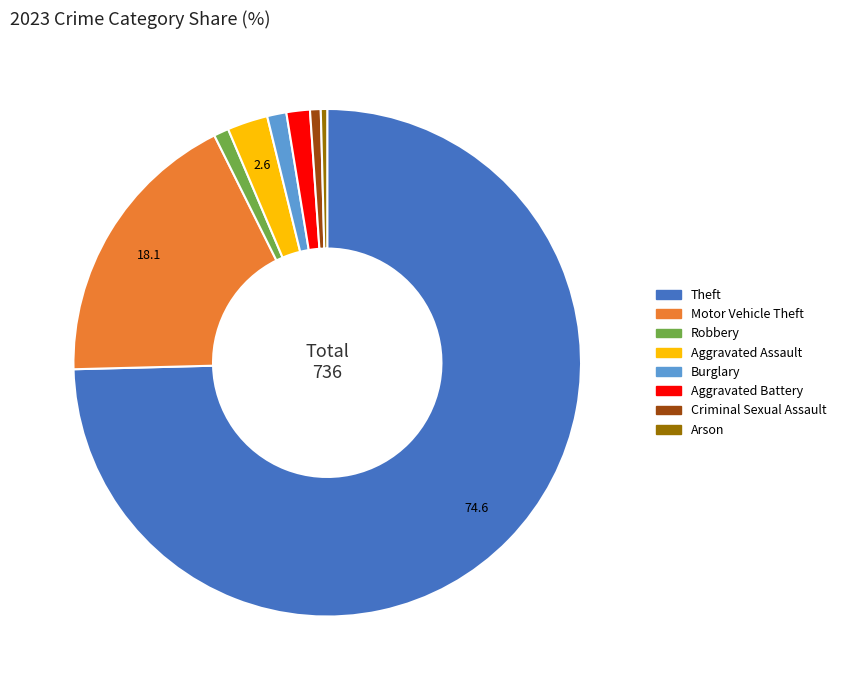

What is the largest slice in the pie chart?

Theft